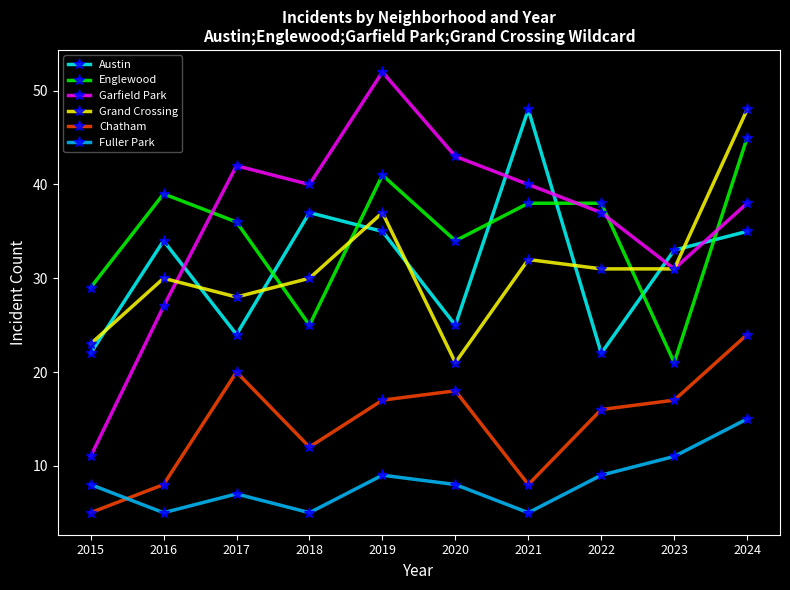

Is it true that Grand Crossing equals 12 at 2016?

False